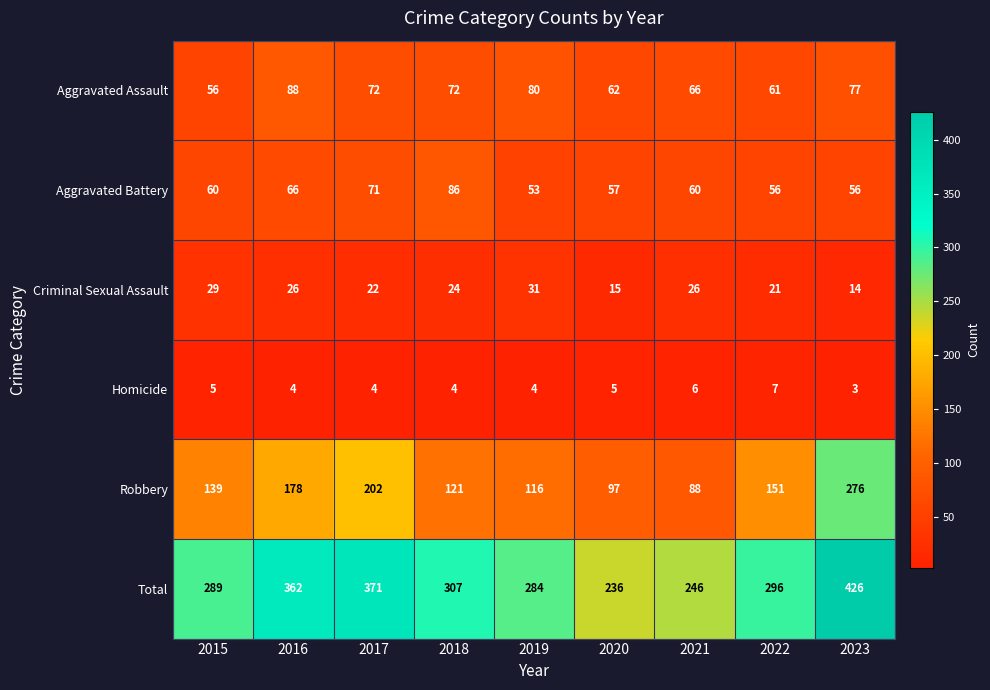

What is the smallest value displayed?

3